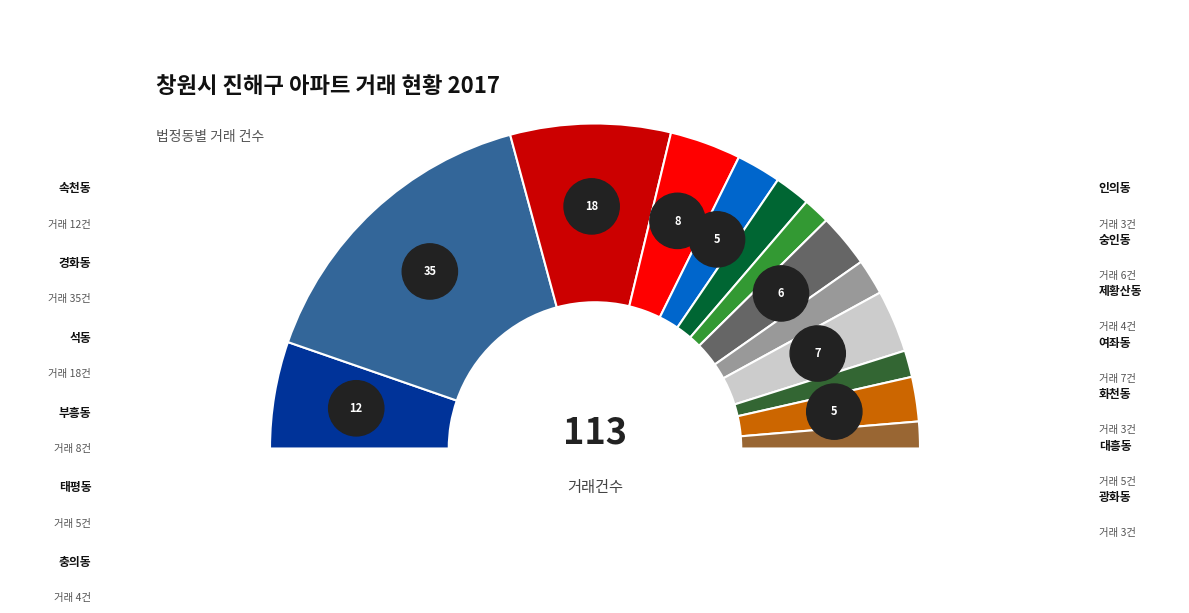

To the nearest percent, what is the difference between the largest and smallest slice percentages?

28%